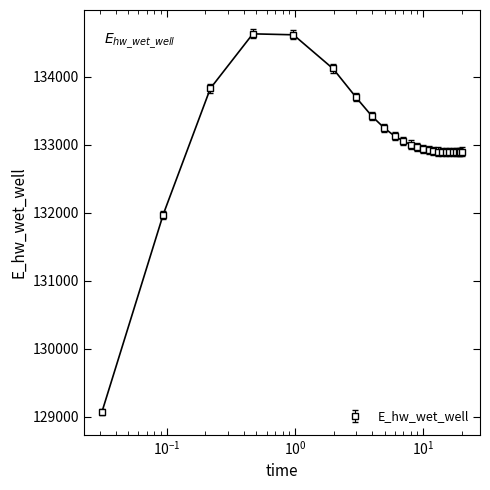

Reading right to left, what are all the values shown in this chart?

132899.0	132896.7	132894.7	132891.6	132889.7	132889.1	132890.2	132893.3	132898.8	132907.6	132920.4	132938.5	132964.1	133000.1	133051.6	133127.2	133241.6	133420.0	133700.7	134121.9	134616.3	134628.9	133826.7	131970.4	129070.5